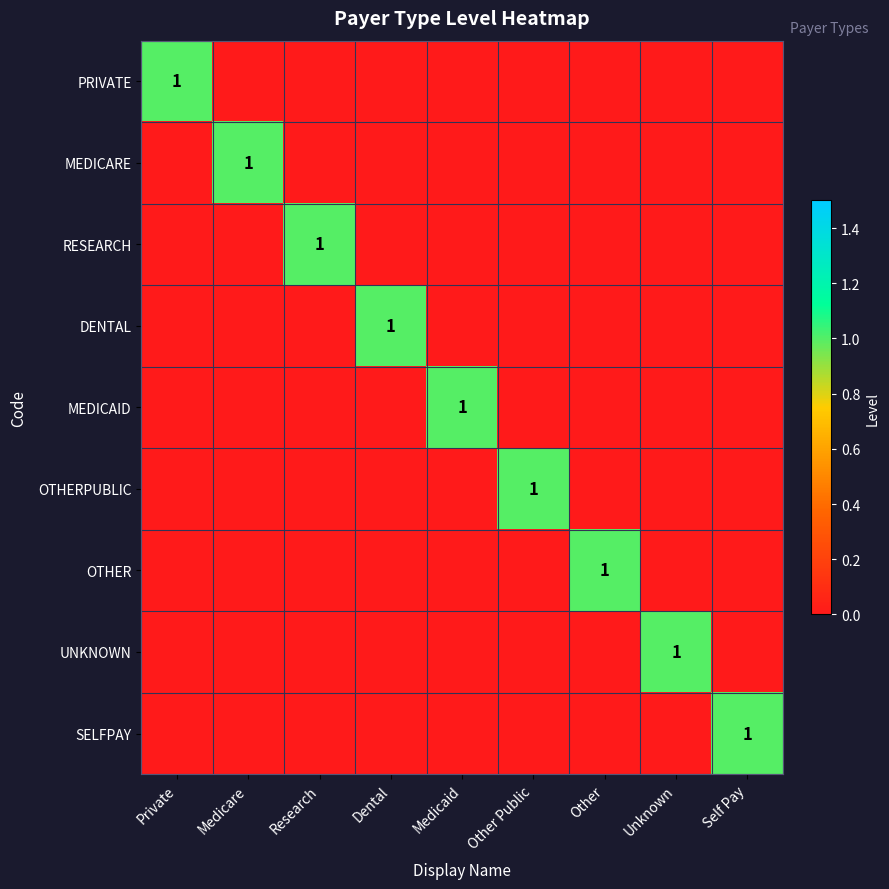

The OTHER series shows 2 at Other. True or false?

False